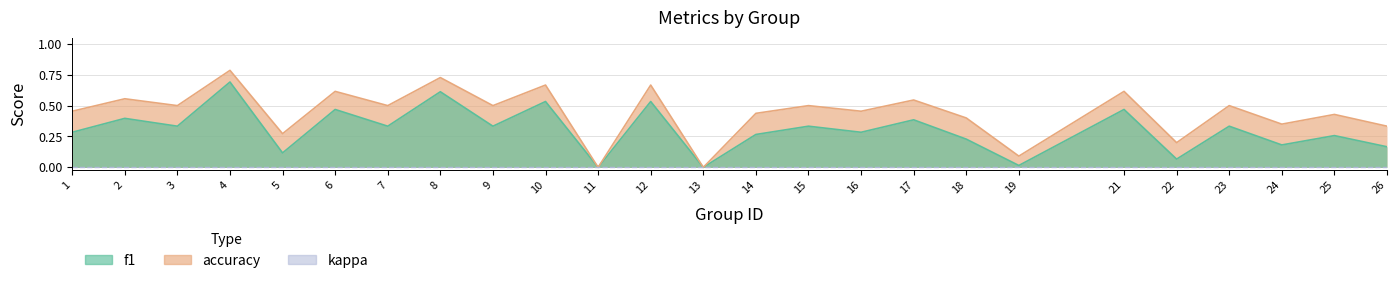

What is the average value of the f1 series?

0.3